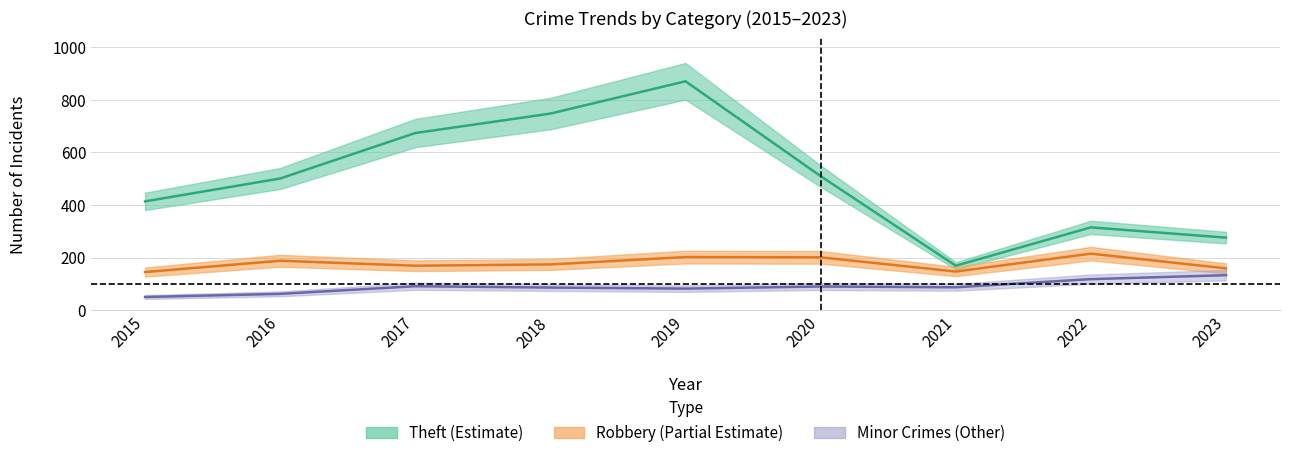

True or false: Robbery and Criminal Sexual Assault intersect in this chart.

False